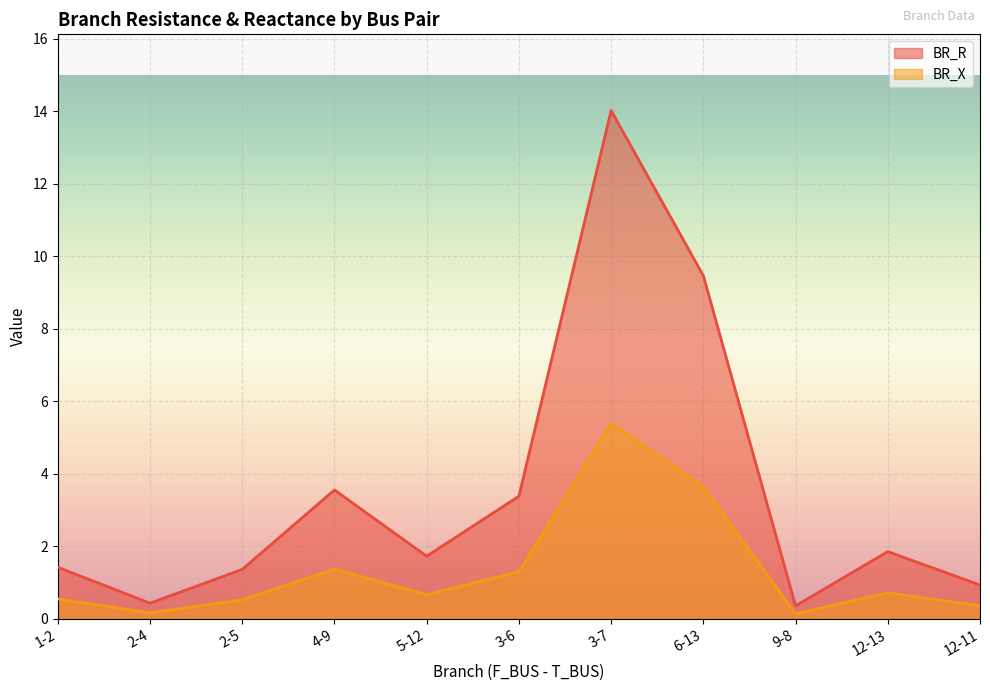

What is the label of the 7th point from the left?

3-7